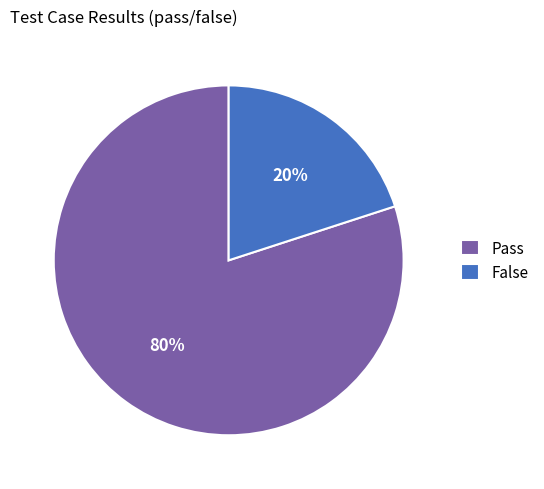

To the nearest percent, what is the difference between the Pass and False slice percentages?

60%